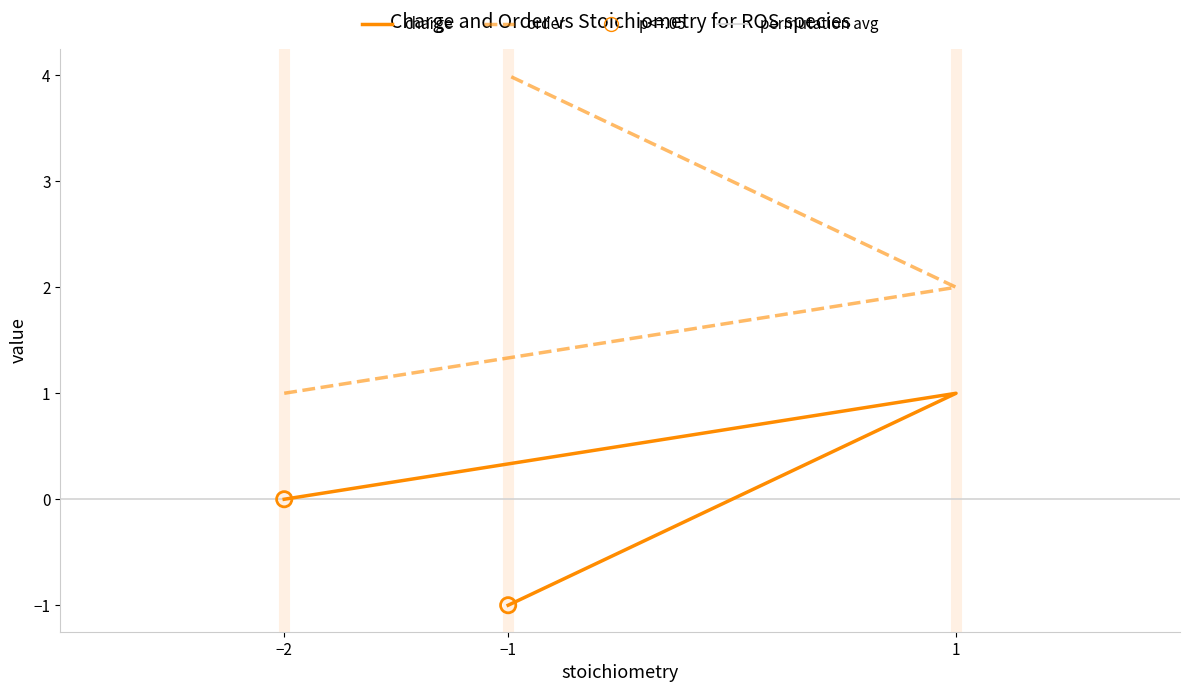

Which series has the largest total across all categories?

order